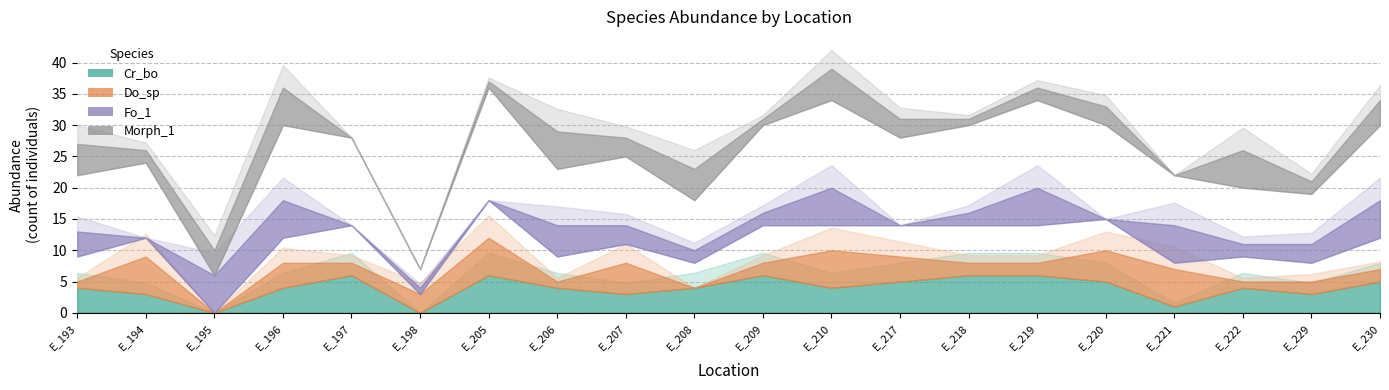

At E_195, list the series in order from smallest to largest.

Cr_bo, Do_sp, Morph_1, Fo_1